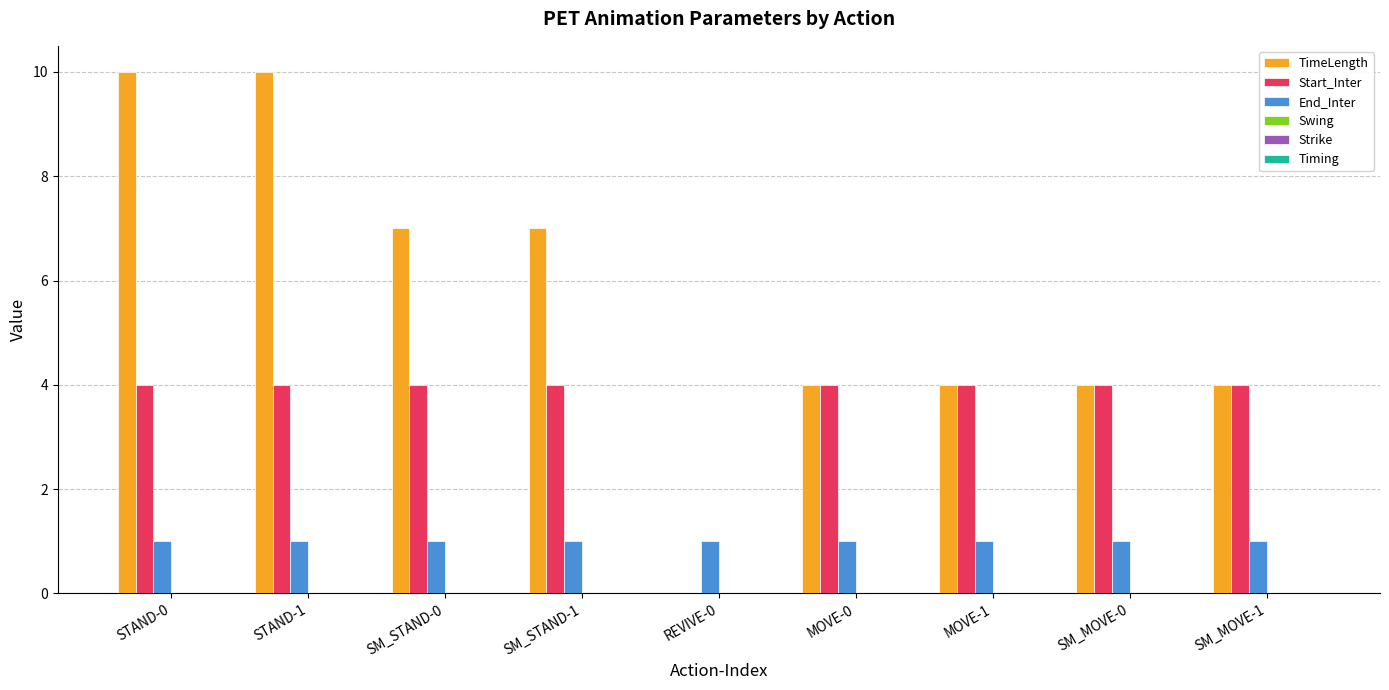

Reading right to left, transcribe all the data shown in this chart.

TimeLength: SM_MOVE-1=4	SM_MOVE-0=4	MOVE-1=4	MOVE-0=4	REVIVE-0=0	SM_STAND-1=7	SM_STAND-0=7	STAND-1=10	STAND-0=10
Start_Inter: SM_MOVE-1=4	SM_MOVE-0=4	MOVE-1=4	MOVE-0=4	REVIVE-0=0	SM_STAND-1=4	SM_STAND-0=4	STAND-1=4	STAND-0=4
End_Inter: SM_MOVE-1=1	SM_MOVE-0=1	MOVE-1=1	MOVE-0=1	REVIVE-0=1	SM_STAND-1=1	SM_STAND-0=1	STAND-1=1	STAND-0=1